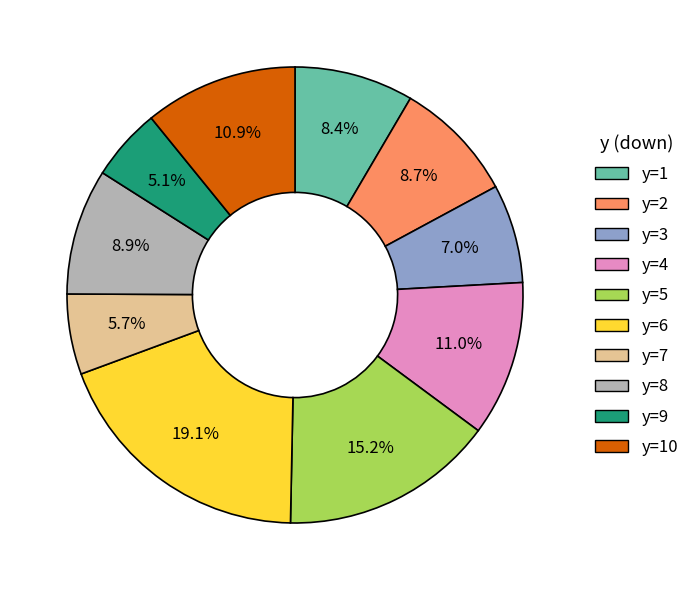

To the nearest percent, what is the difference between the largest and smallest slice percentages?

14%